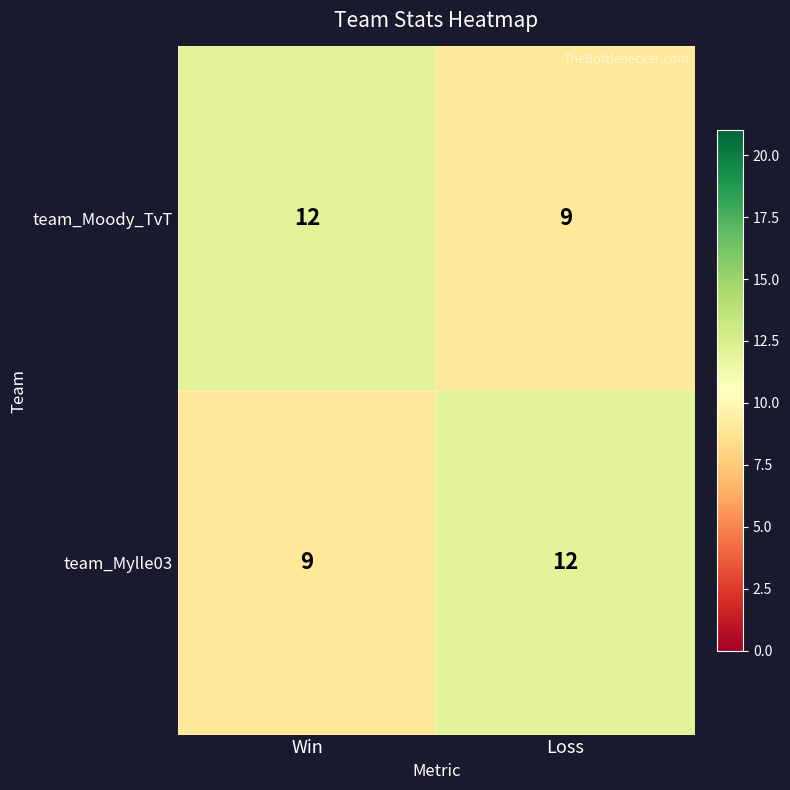

Reading left to right, transcribe all the data shown in this chart.

team_Moody_TvT: Win=12	Loss=9
team_Mylle03: Win=9	Loss=12